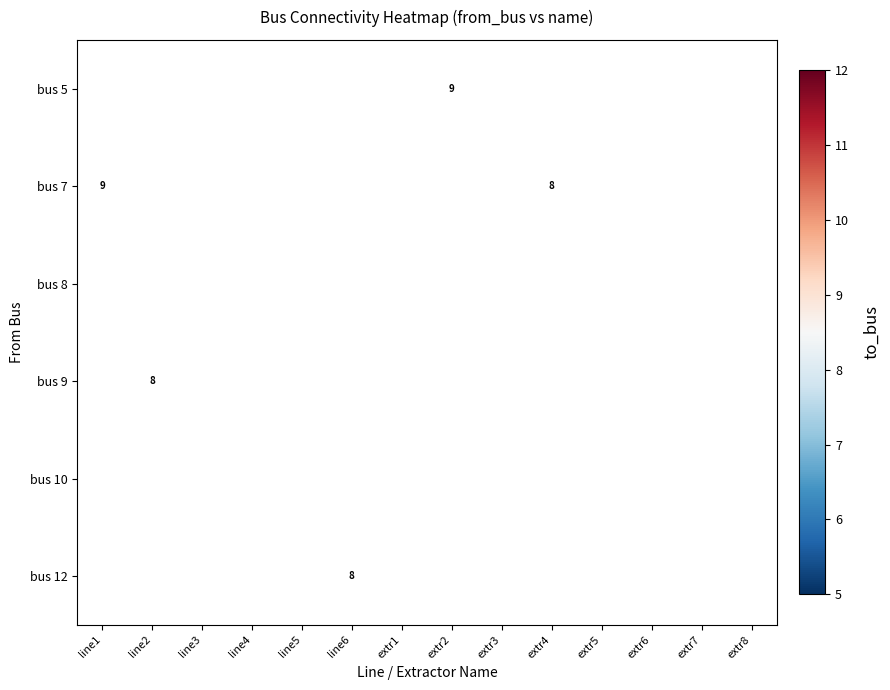

Is it true that bus 7 equals 12 at line1?

False